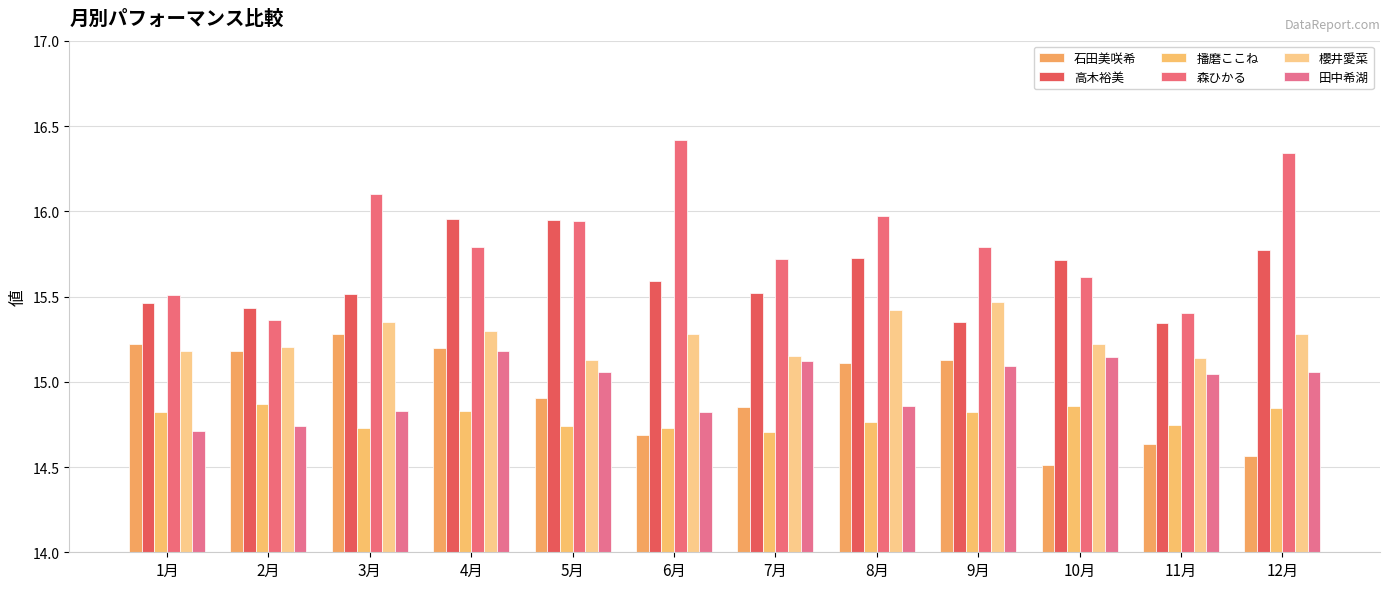

Reading right to left, list all the values displayed in this chart.

石田美咲希: 14.6	14.6	14.5	15.1	15.1	14.8	14.7	14.9	15.2	15.3	15.2	15.2
高木裕美: 15.8	15.3	15.7	15.3	15.7	15.5	15.6	15.9	16.0	15.5	15.4	15.5
播磨ここね: 14.8	14.7	14.9	14.8	14.8	14.7	14.7	14.7	14.8	14.7	14.9	14.8
森ひかる: 16.3	15.4	15.6	15.8	16.0	15.7	16.4	15.9	15.8	16.1	15.4	15.5
櫻井愛菜: 15.3	15.1	15.2	15.5	15.4	15.2	15.3	15.1	15.3	15.3	15.2	15.2
田中希湖: 15.1	15.0	15.1	15.1	14.9	15.1	14.8	15.1	15.2	14.8	14.7	14.7